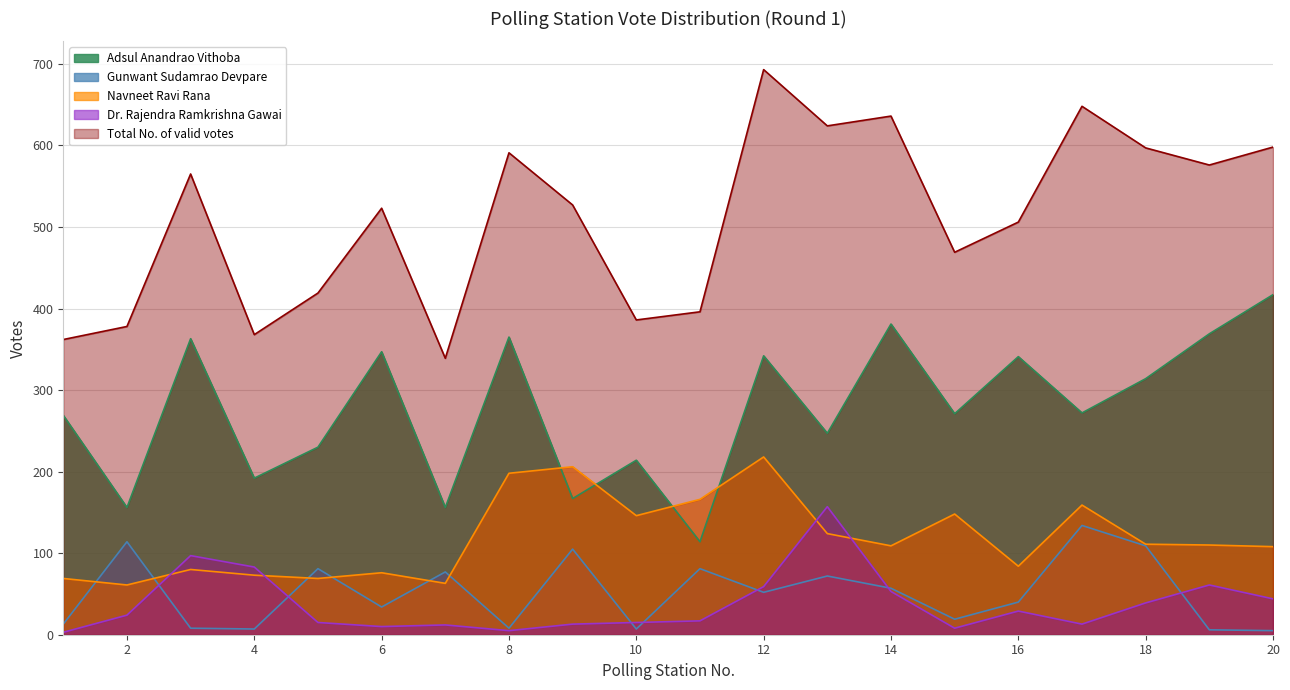

Where is Navneet Ravi Rana nearest to the value 139?

10